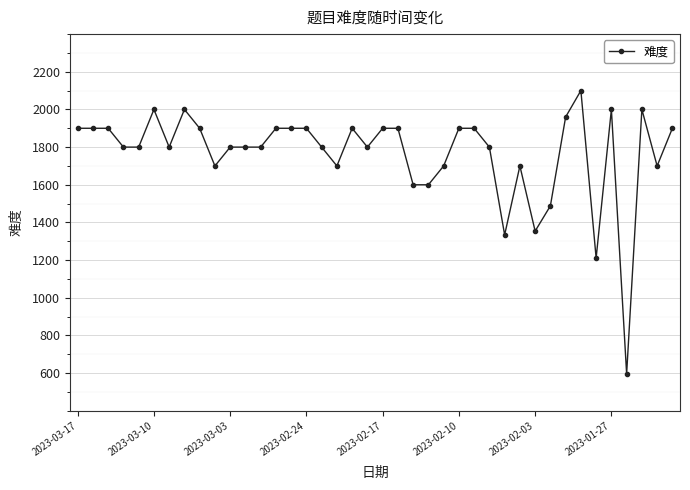

What is the value of the 36th point from the left?

2000